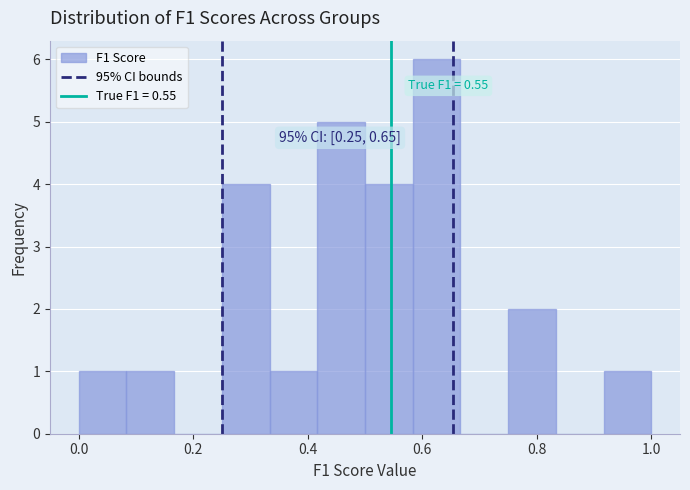

Which range on the x-axis has the tallest bar?

0.58 to 0.66